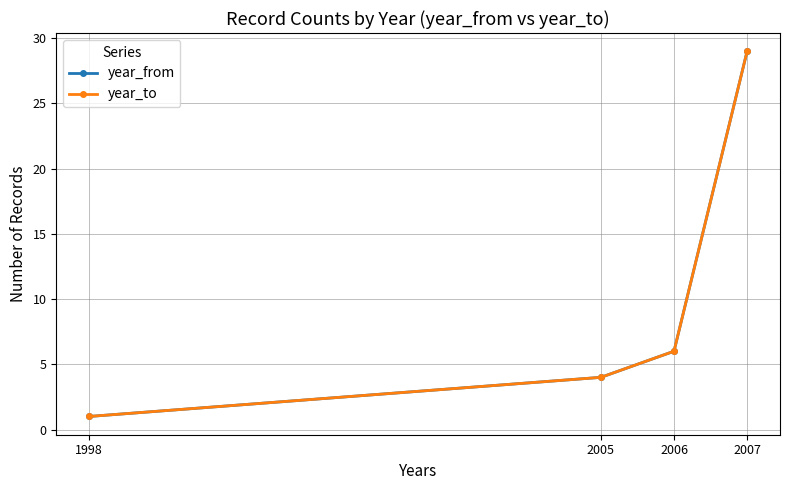

Reading right to left, extract all data points from this chart.

year_from: 2007=29	2006=6	2005=4	1998=1
year_to: 2007=29	2006=6	2005=4	1998=1